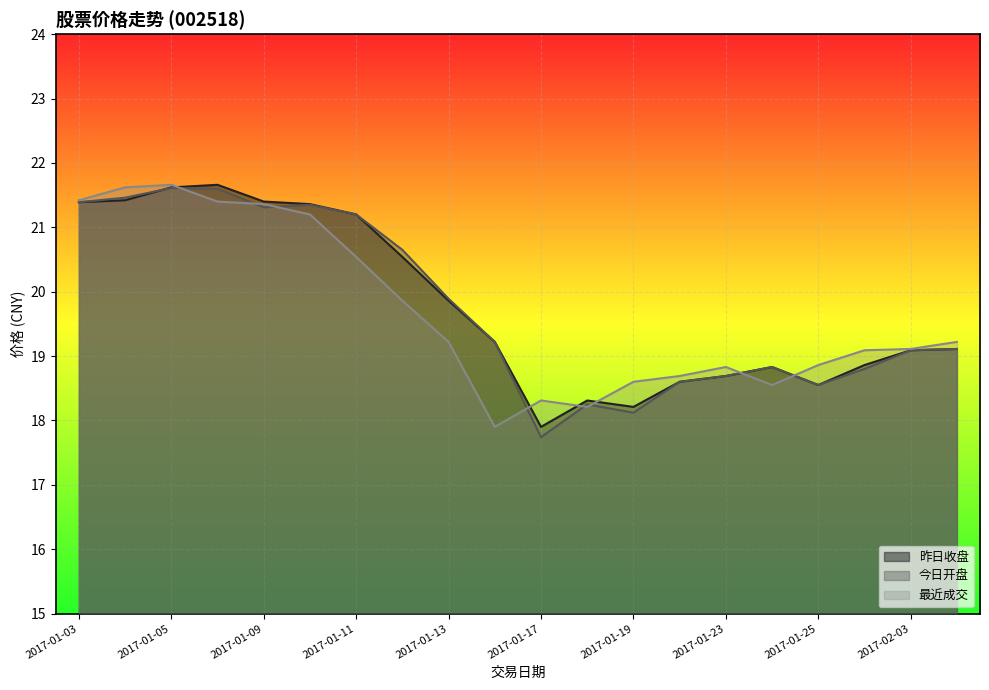

What position from the right is 2017-02-03?

2